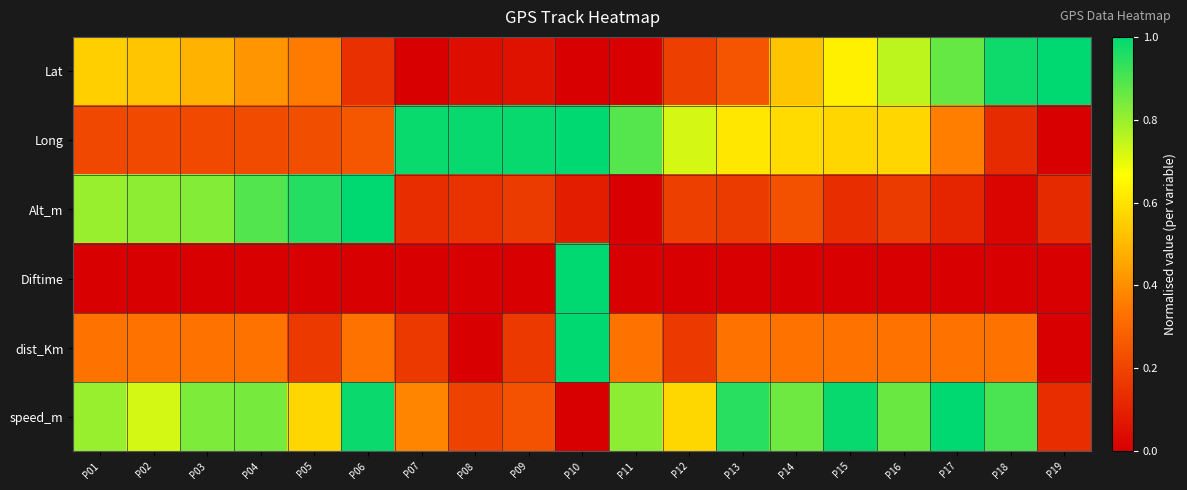

Reading left to right, extract all data points from this chart.

Lat: P01=0.6	P02=0.5	P03=0.5	P04=0.4	P05=0.4	P06=0.1	P07=0.0	P08=0.0	P09=0.1	P10=0.0	P11=0.0	P12=0.2	P13=0.2	P14=0.5	P15=0.6	P16=0.8	P17=0.9	P18=1.0	P19=1.0
Long: P01=0.2	P02=0.2	P03=0.2	P04=0.2	P05=0.2	P06=0.3	P07=1.0	P08=1.0	P09=1.0	P10=1.0	P11=0.9	P12=0.7	P13=0.6	P14=0.6	P15=0.6	P16=0.6	P17=0.4	P18=0.1	P19=0.0
Alt_m: P01=0.8	P02=0.8	P03=0.8	P04=0.9	P05=1.0	P06=1.0	P07=0.1	P08=0.1	P09=0.2	P10=0.1	P11=0.0	P12=0.2	P13=0.2	P14=0.2	P15=0.1	P16=0.2	P17=0.1	P18=0.0	P19=0.1
Diftime: P01=0.0	P02=0.0	P03=0.0	P04=0.0	P05=0.0	P06=0.0	P07=0.0	P08=0.0	P09=0.0	P10=1.0	P11=0.0	P12=0.0	P13=0.0	P14=0.0	P15=0.0	P16=0.0	P17=0.0	P18=0.0	P19=0.0
dist_Km: P01=0.3	P02=0.3	P03=0.3	P04=0.3	P05=0.2	P06=0.3	P07=0.2	P08=0.0	P09=0.2	P10=1.0	P11=0.3	P12=0.2	P13=0.3	P14=0.3	P15=0.3	P16=0.3	P17=0.3	P18=0.3	P19=0.0
speed_m: P01=0.8	P02=0.7	P03=0.8	P04=0.8	P05=0.6	P06=1.0	P07=0.4	P08=0.2	P09=0.2	P10=0.0	P11=0.8	P12=0.6	P13=0.9	P14=0.9	P15=1.0	P16=0.9	P17=1.0	P18=0.9	P19=0.1